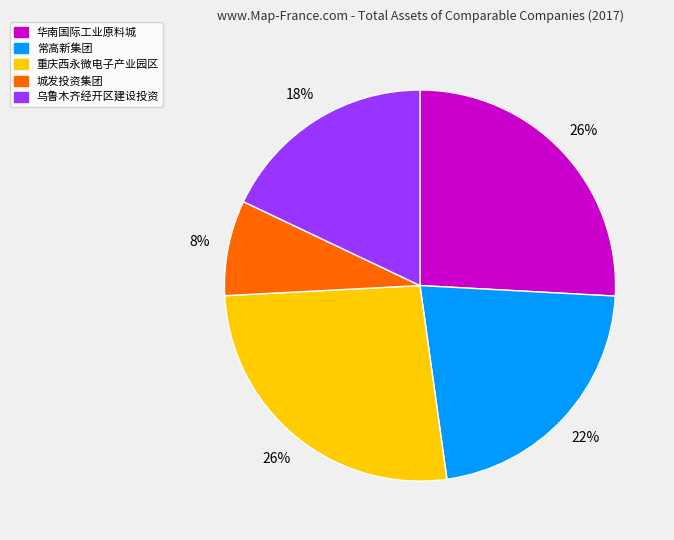

Do 乌鲁木齐经开区建设投资 and 华南国际工业原料城 together represent more than half of the pie?

No